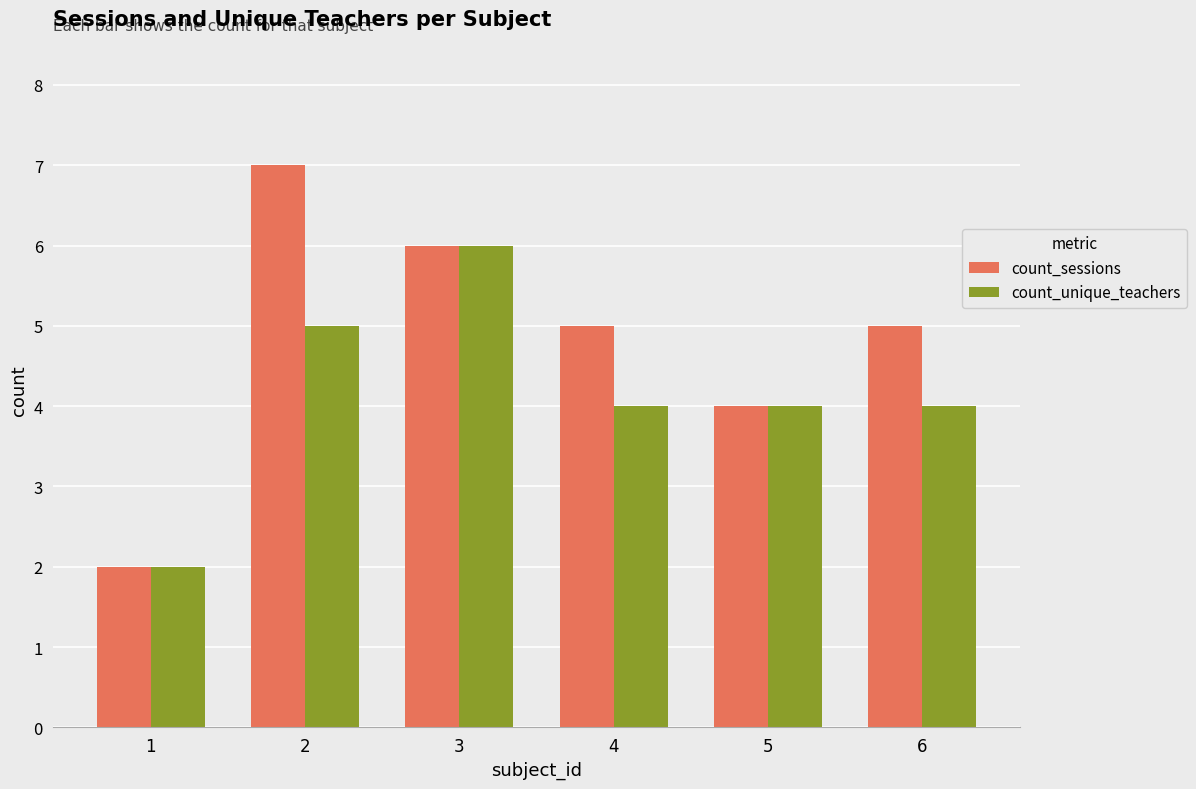

Rank the series by their maximum value, from highest to lowest.

count_sessions, count_unique_teachers